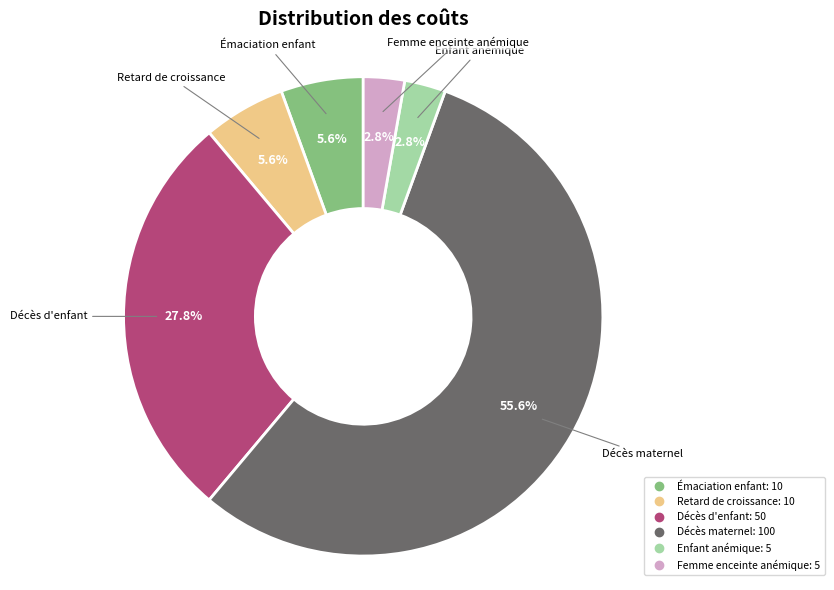

Is there a majority slice in this chart?

Yes